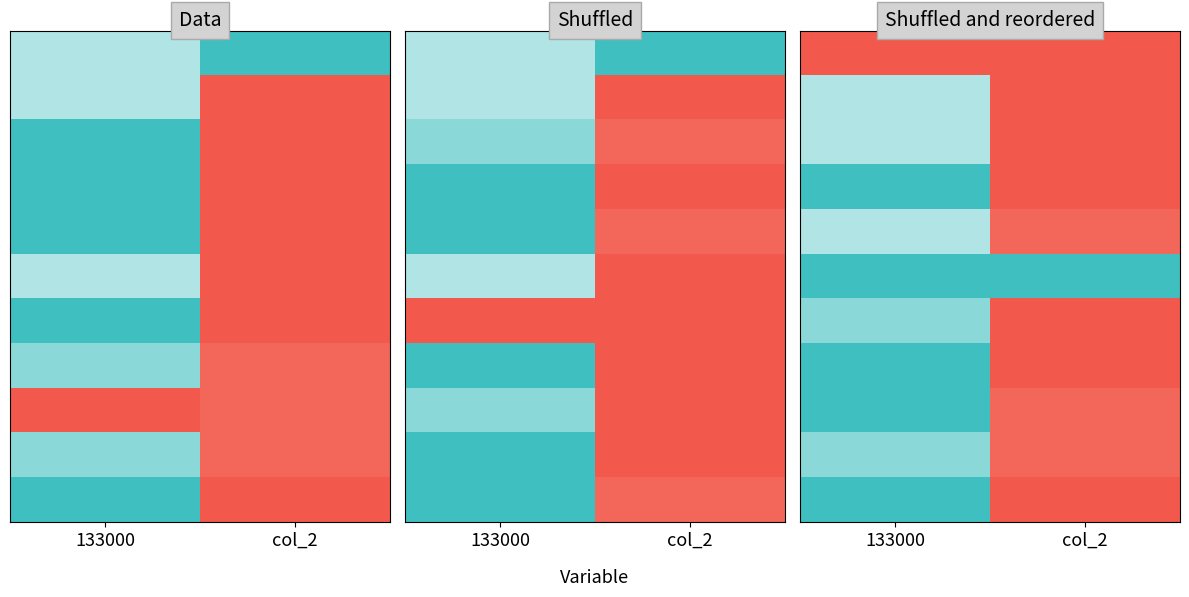

Which has a higher value, col_2 or 133000?

col_2